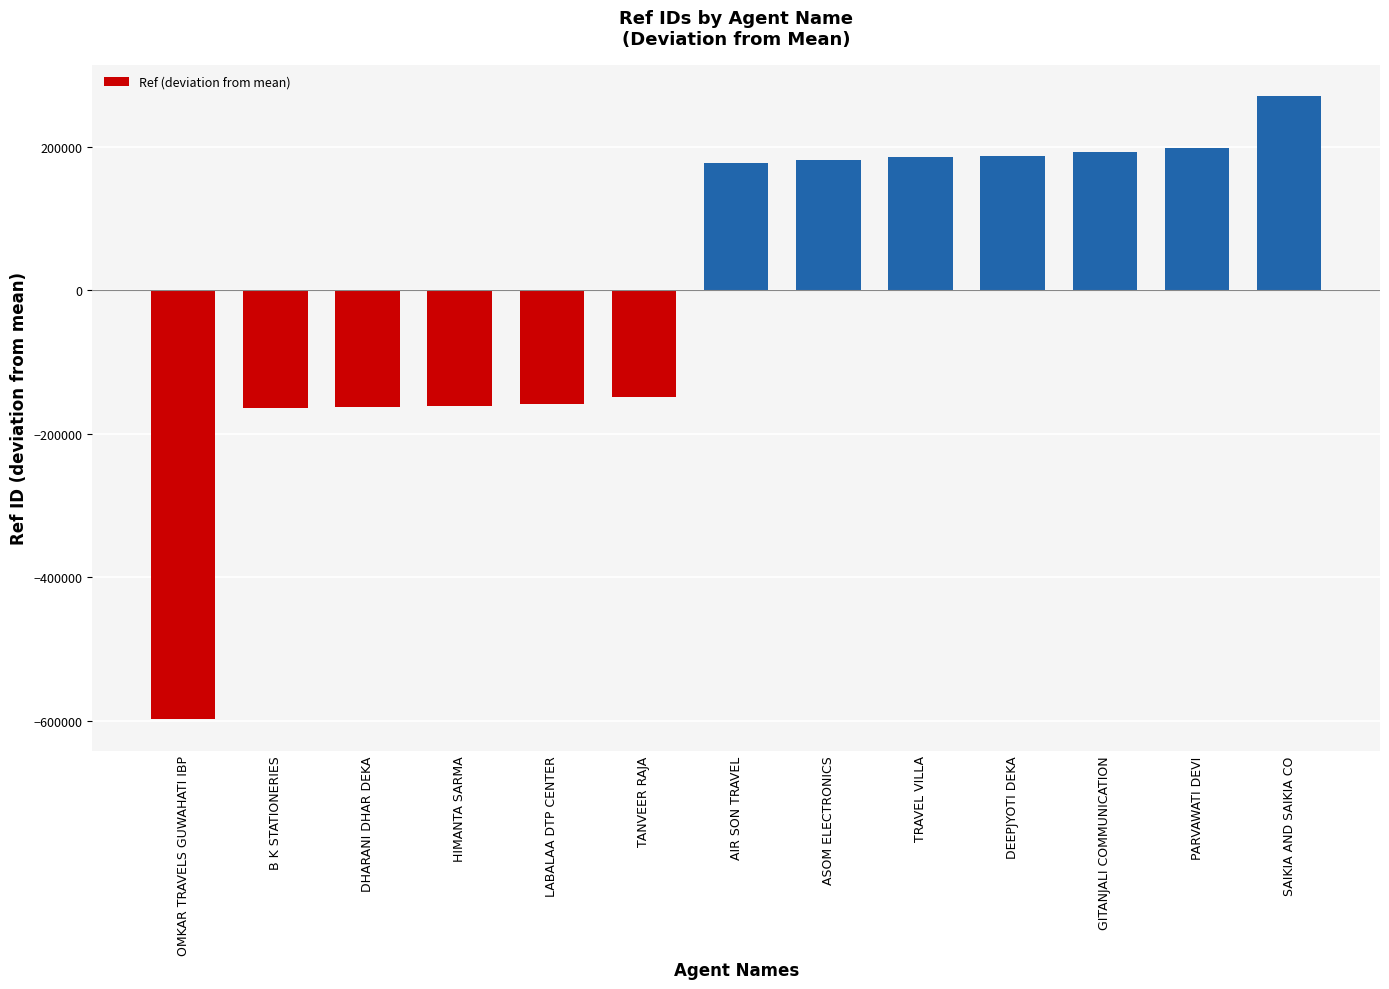

What is the maximum value shown in the chart?

270800.2